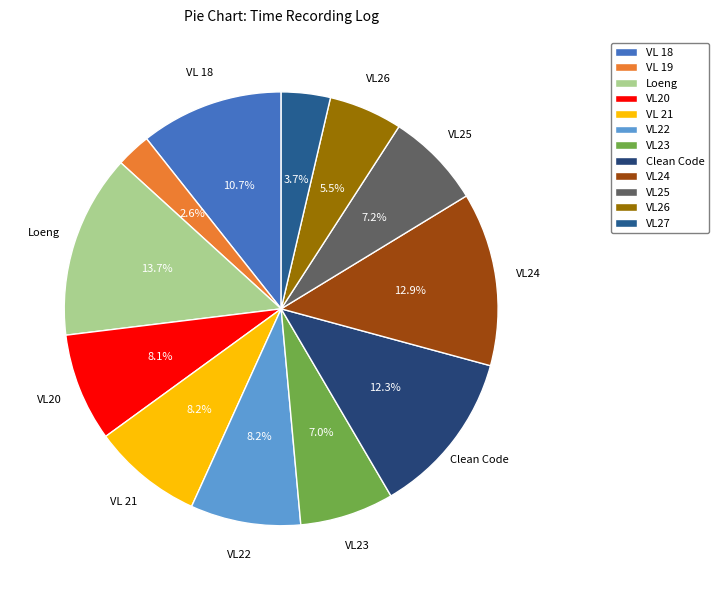

What percentage is NOT represented by VL25?

92.8%